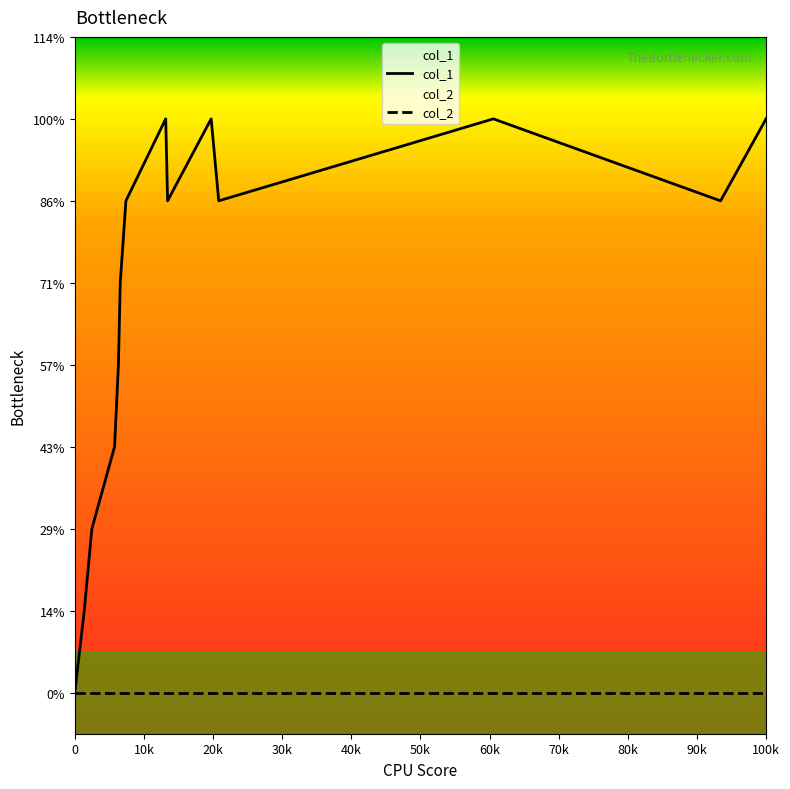

What is the average value?

5